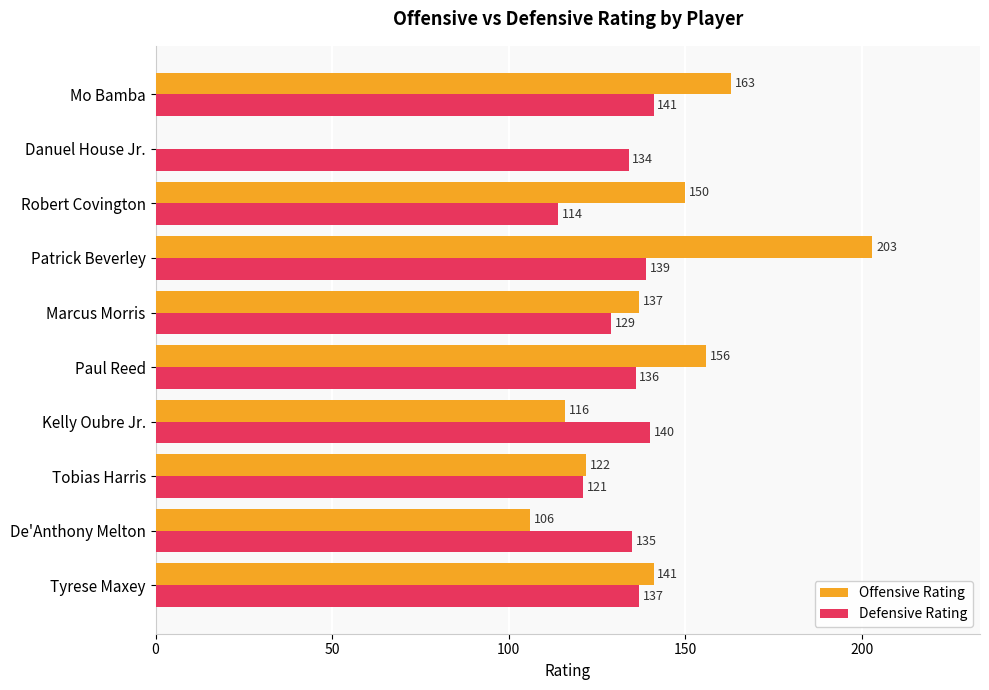

What is the sum of all Offensive Rating values?

1294